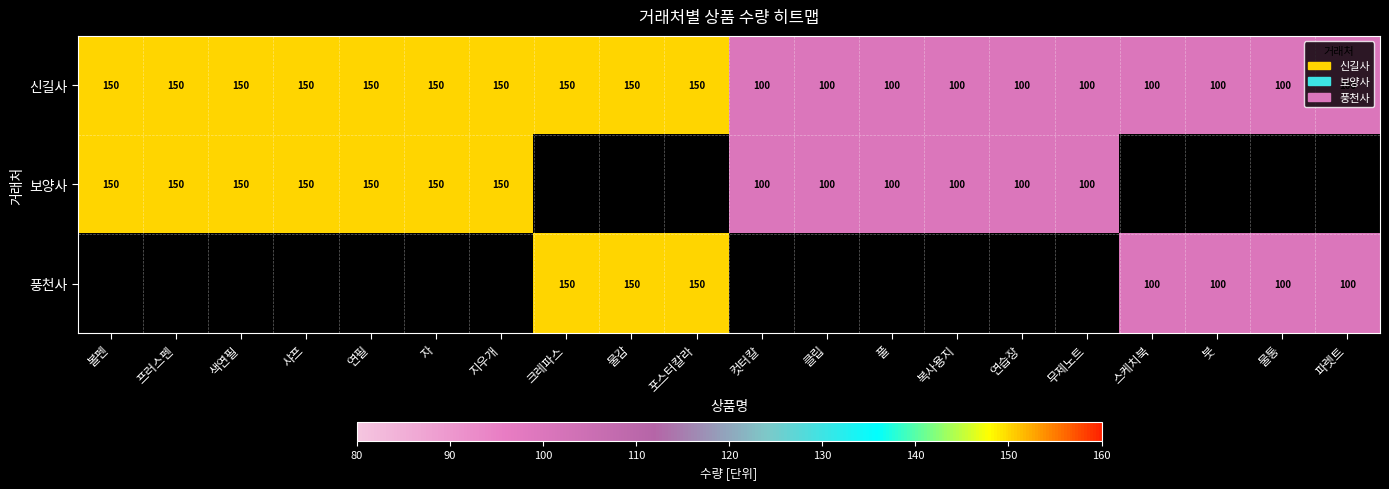

What is the sum of the 보양사 values at 풀 and 지우개?

250